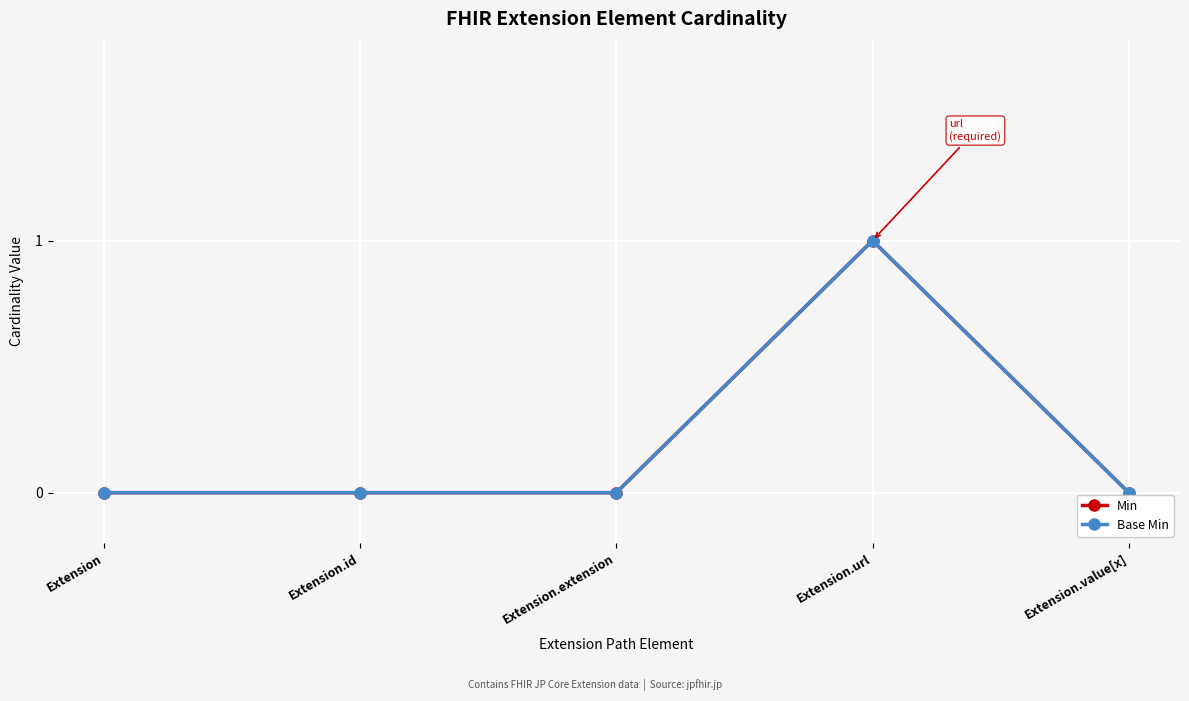

What position from the right is Extension.id?

4